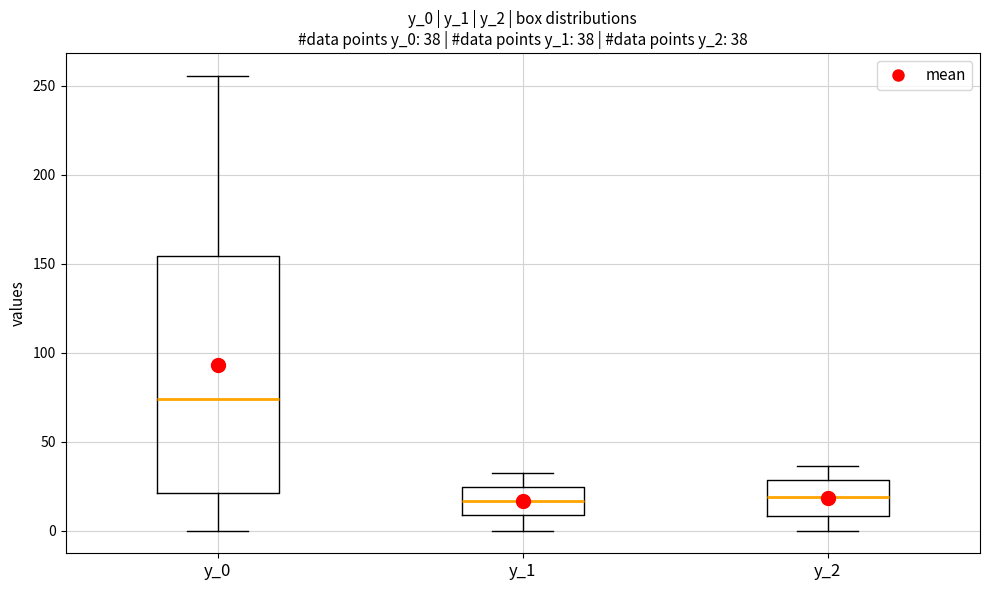

Which box has the highest median line?

y_0